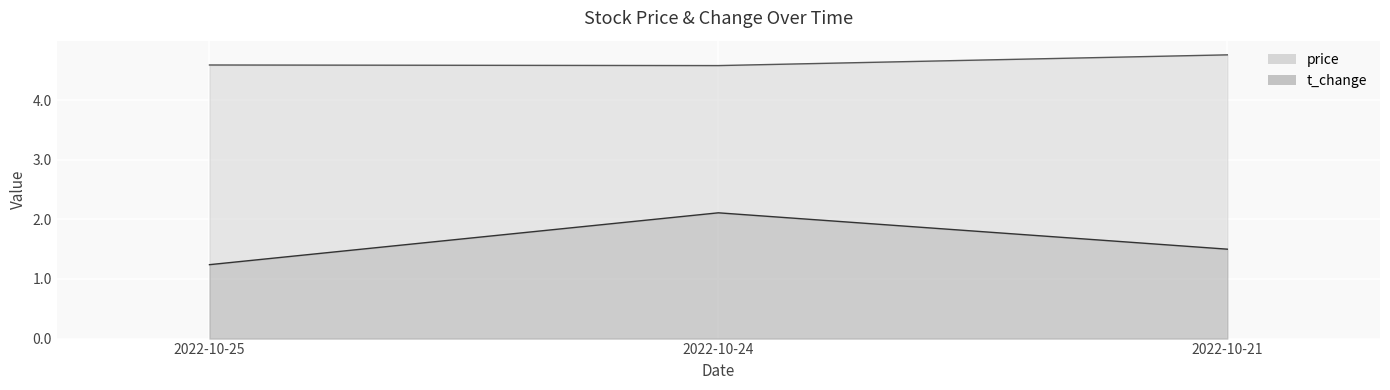

List the labels in order of t_change value, largest first.

2022-10-24, 2022-10-21, 2022-10-25